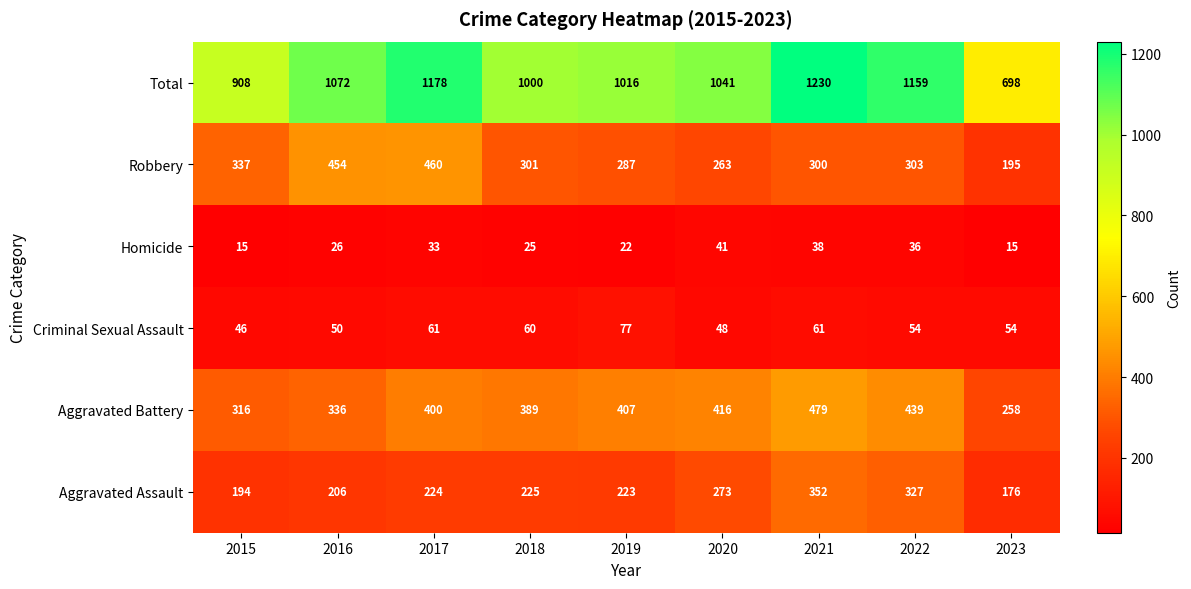

Rank the series at 2018 from lowest to highest value.

Homicide, Criminal Sexual Assault, Aggravated Assault, Robbery, Aggravated Battery, Total